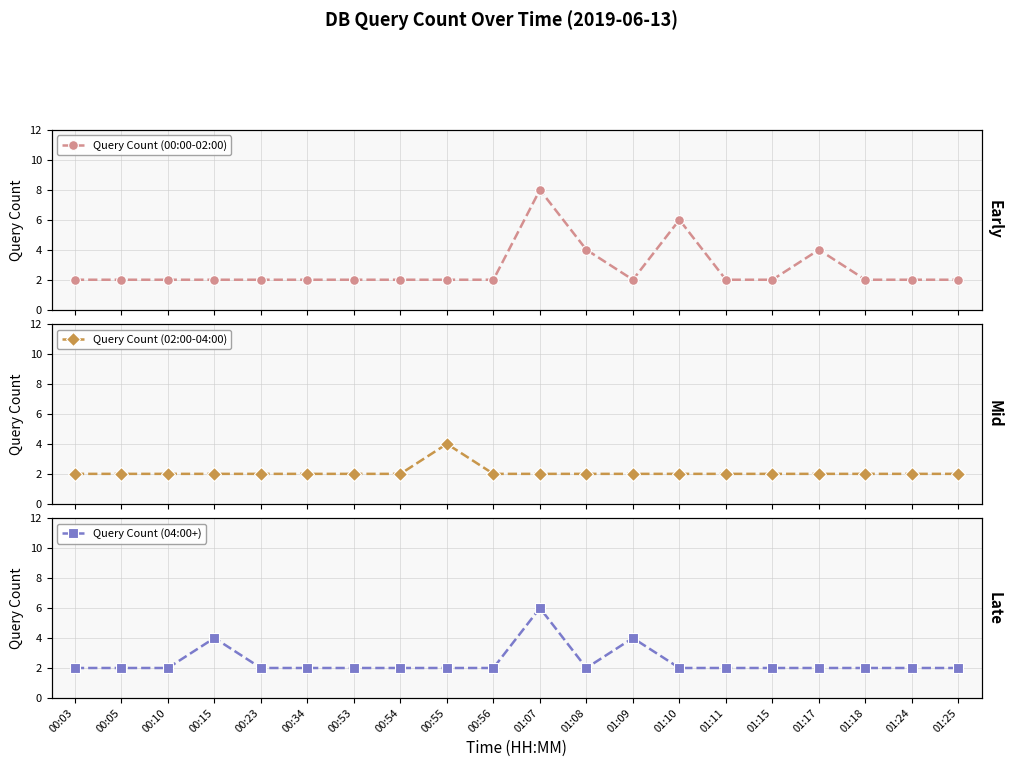

Between which two adjacent categories do Query Count (00:00-02:00) and Query Count (04:00+) first intersect?

01:08 and 01:09